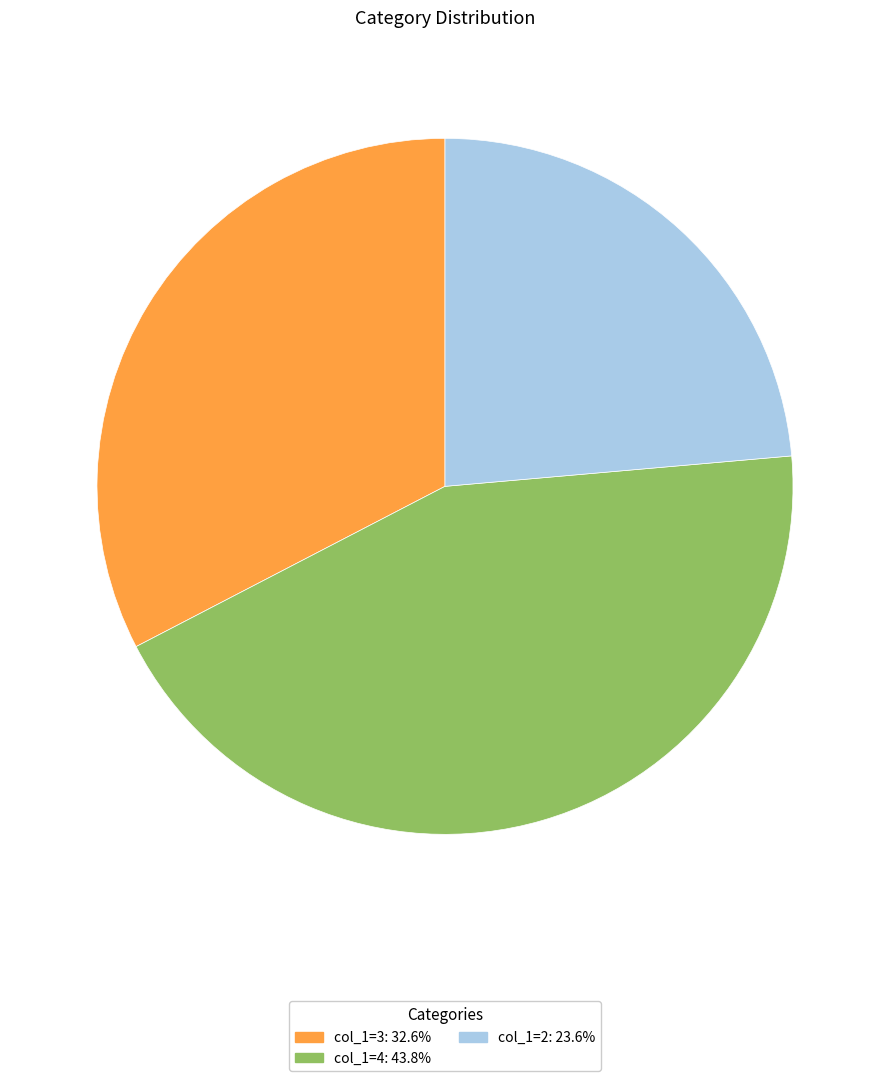

How many slices are in this pie chart?

3